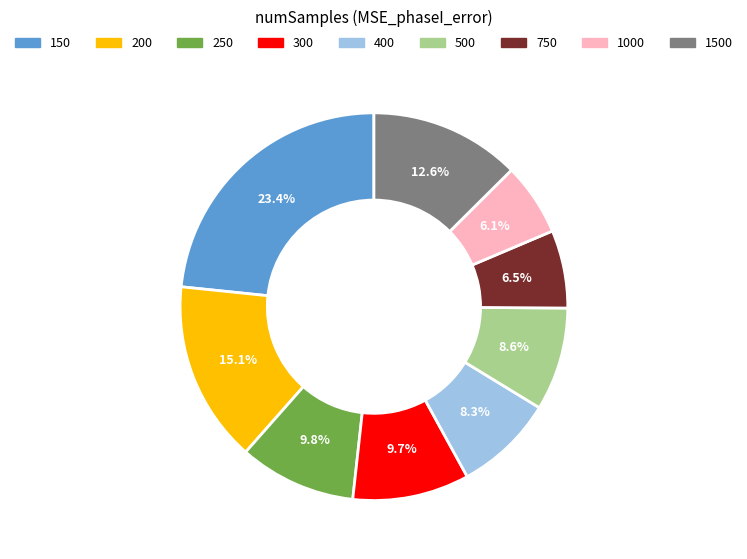

To the nearest percent, what is the average slice percentage?

11%